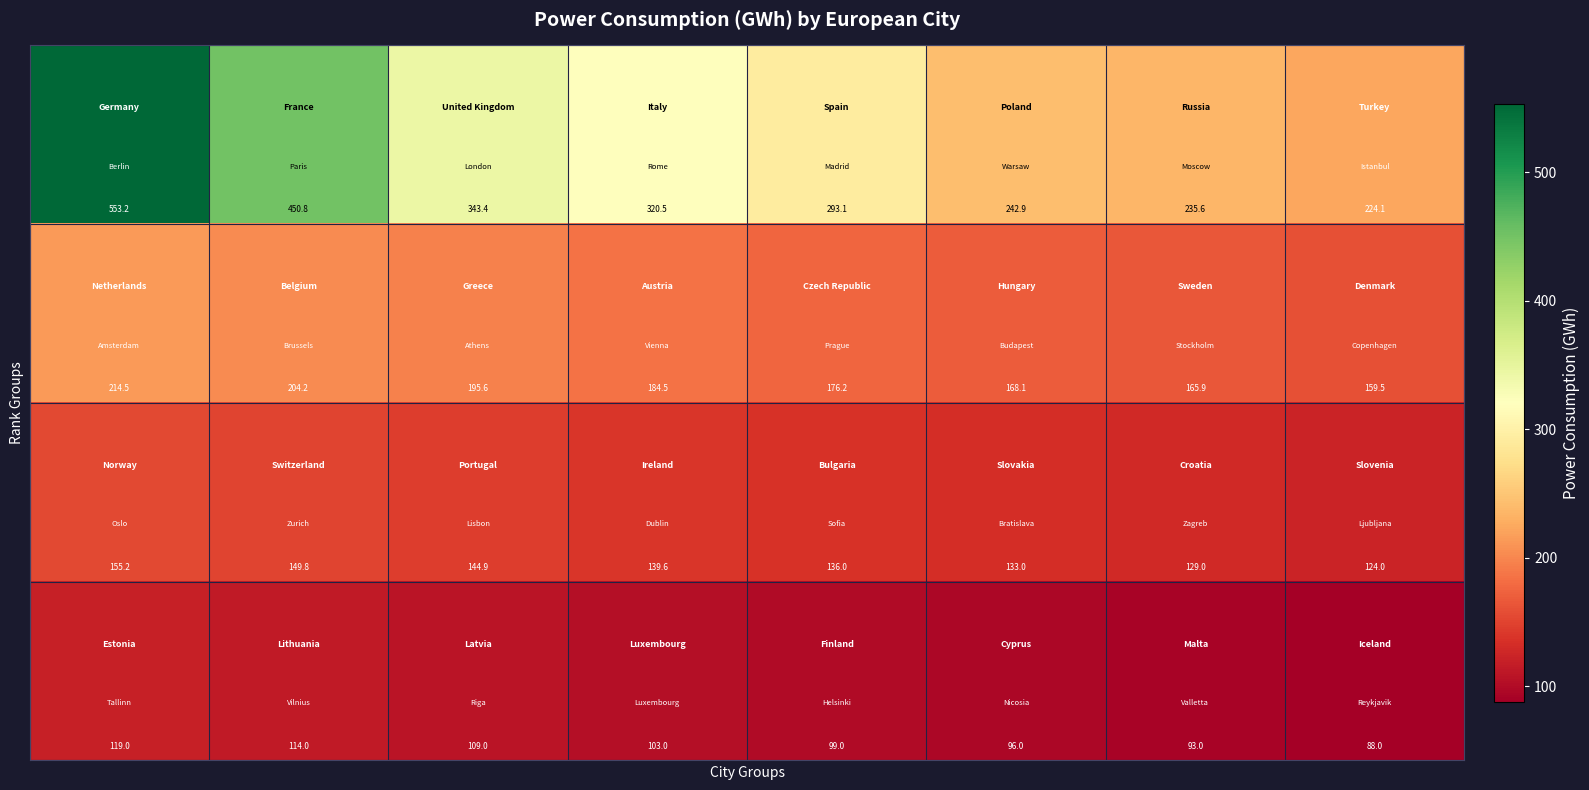

What is the maximum value shown in the chart?

553.2